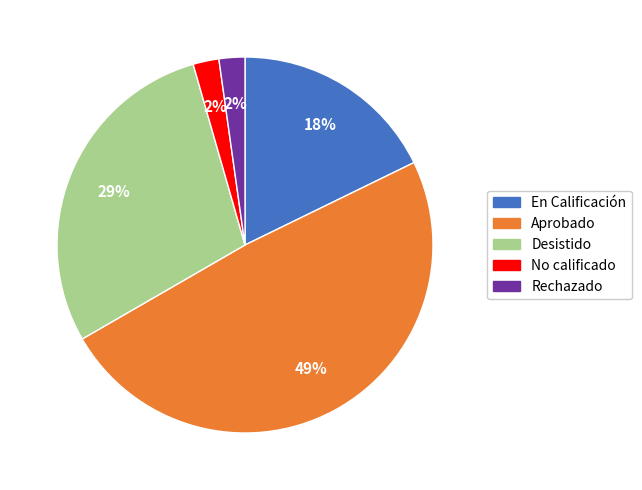

Does No calificado account for over 50% of the chart?

No